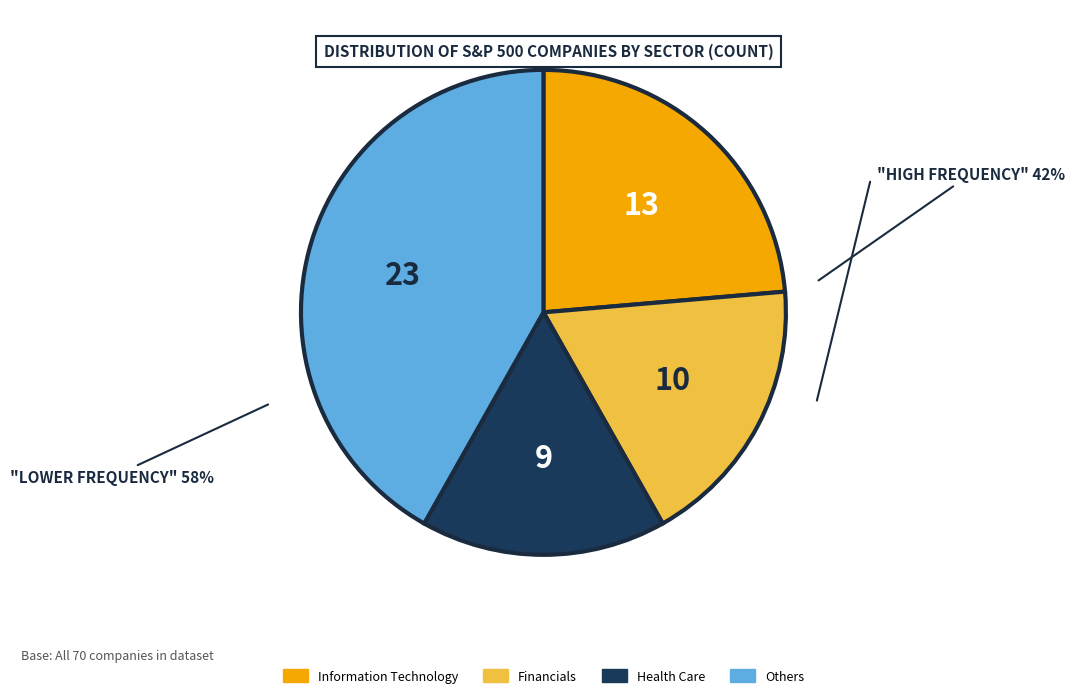

Is there a majority slice in this chart?

No